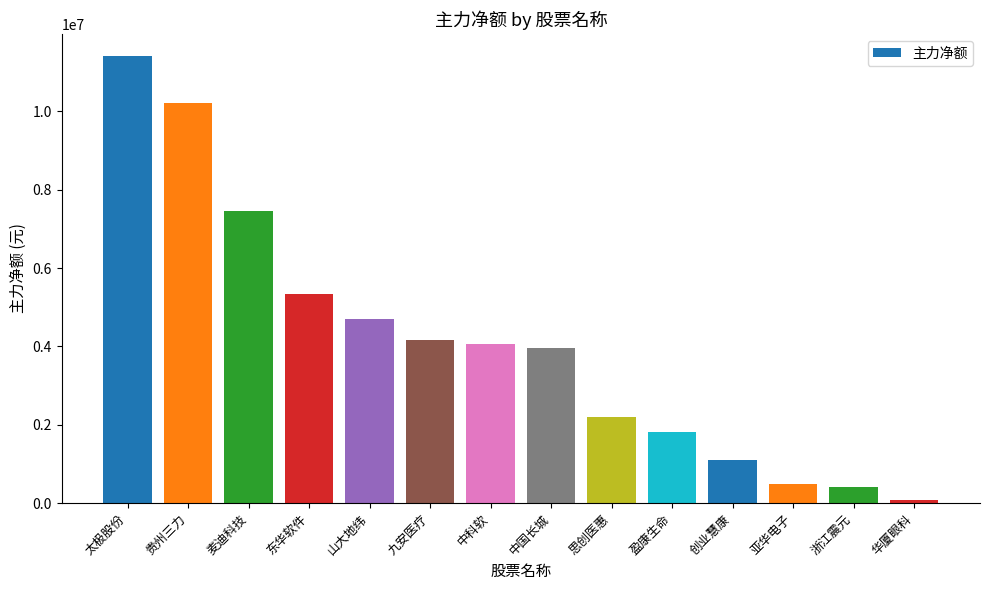

Reading left to right, transcribe all the data shown in this chart.

太极股份=11406879	贵州三力=10219018	麦迪科技=7468227	东华软件=5338191	山大地纬=4701341	九安医疗=4159510	中科软=4071318	中国长城=3953843	思创医惠=2204380	盈康生命=1827758	创业慧康=1103191	亚华电子=496640	浙江震元=404267	华厦眼科=75810